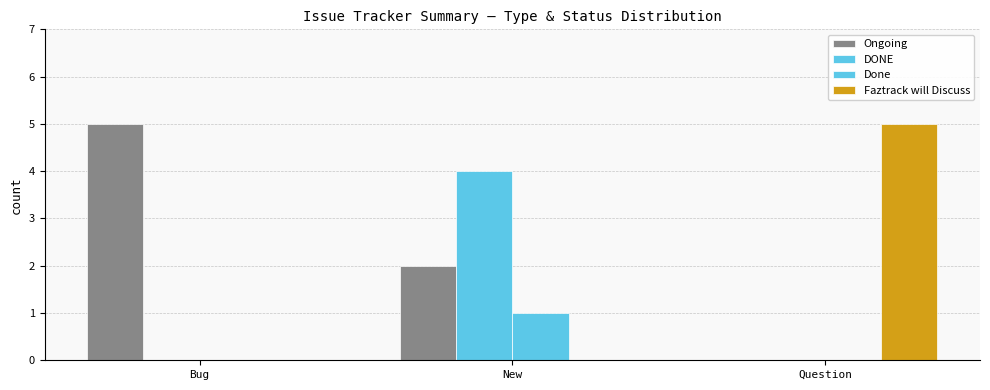

How many series are shown in this chart?

4